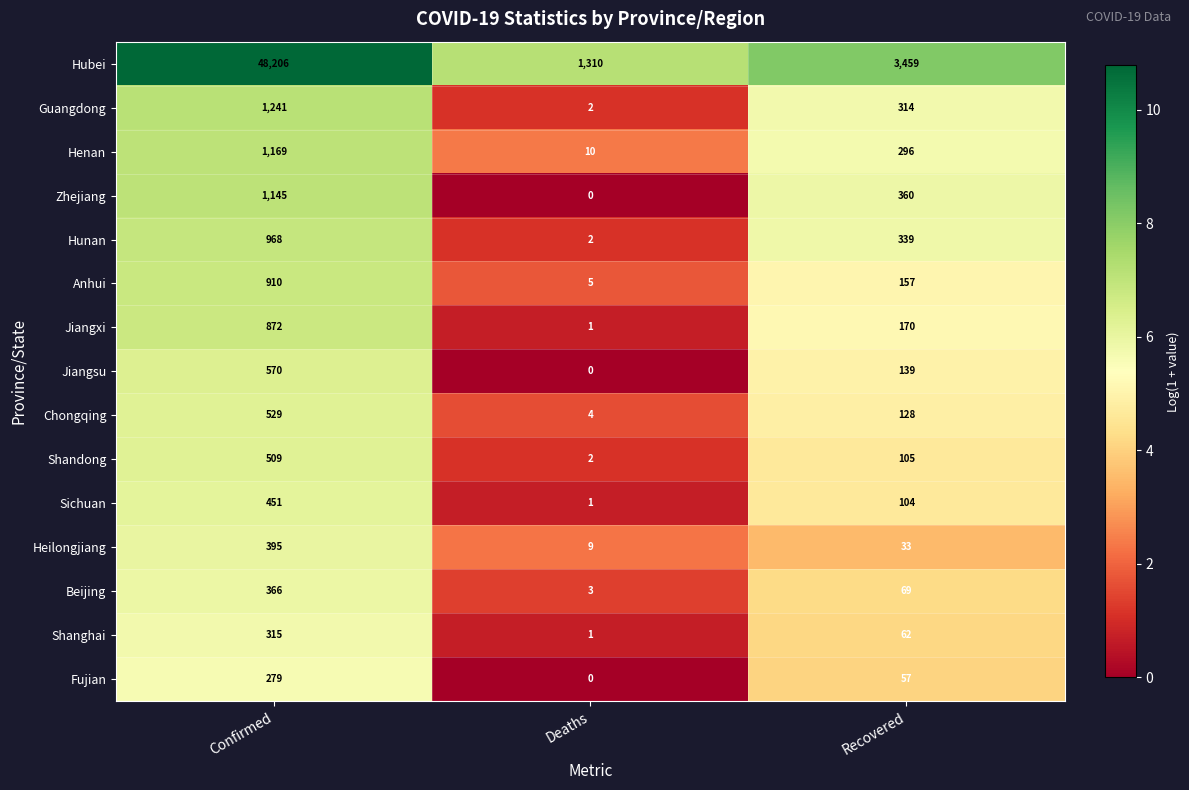

Which series has the widest spread of values?

Hubei